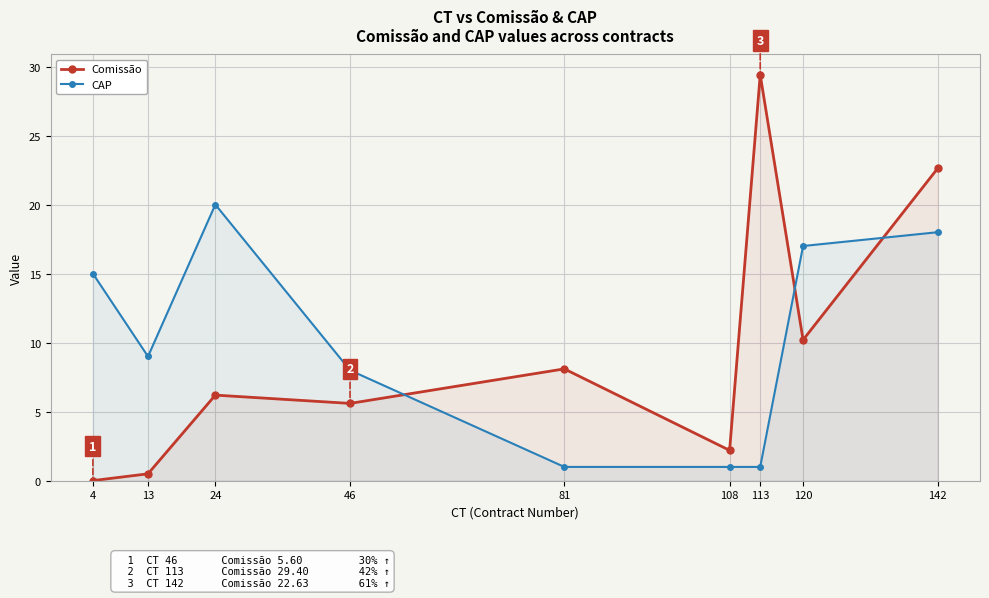

True or false: CAP has more than 0 interior local peaks.

True